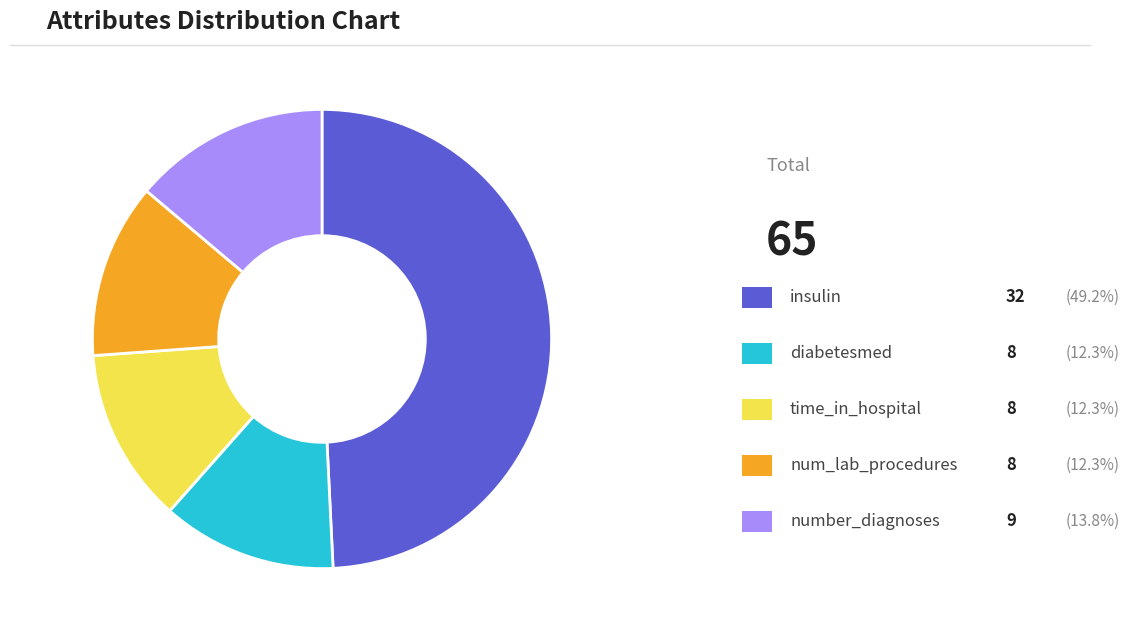

Is there a majority slice in this chart?

No